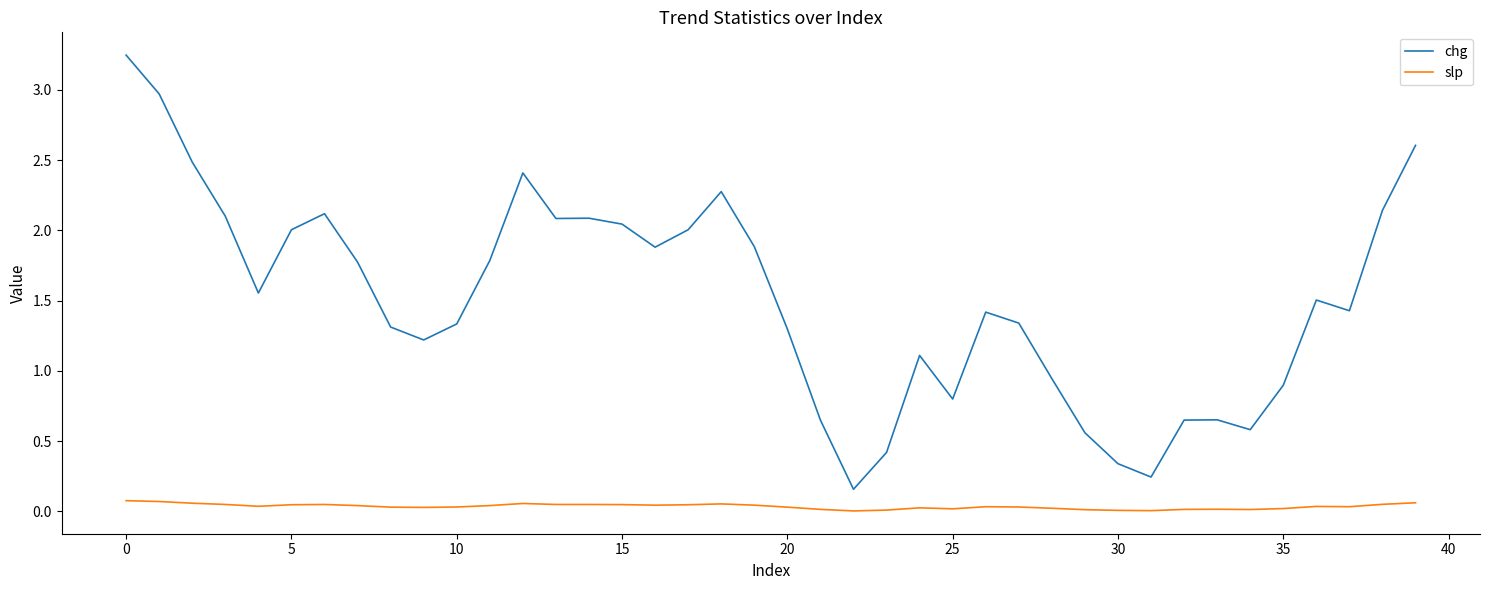

What is the difference between the maximum and minimum values in the chg series?

3.1